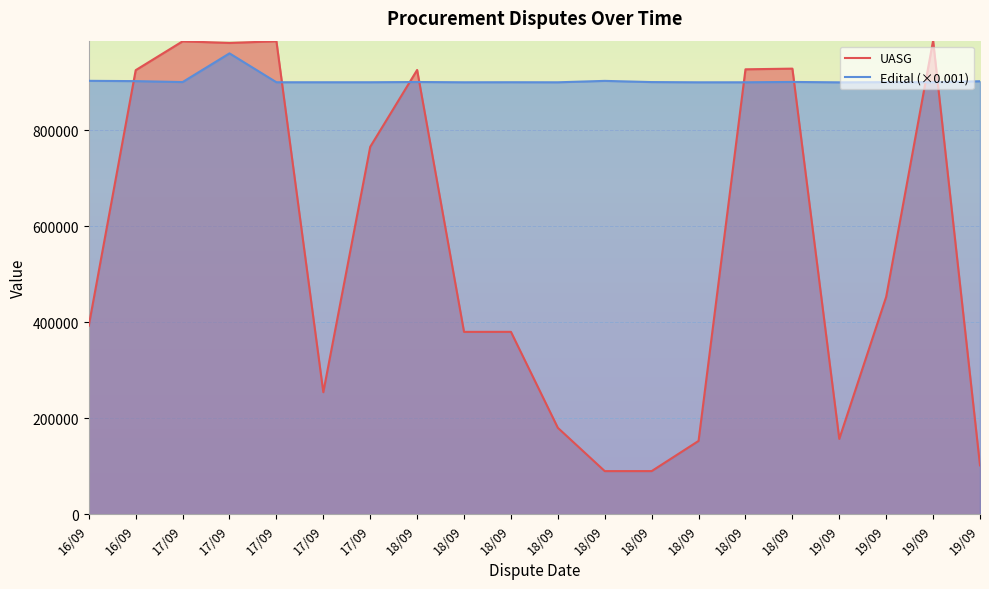

What is the average value of the UASG series?

552348.8